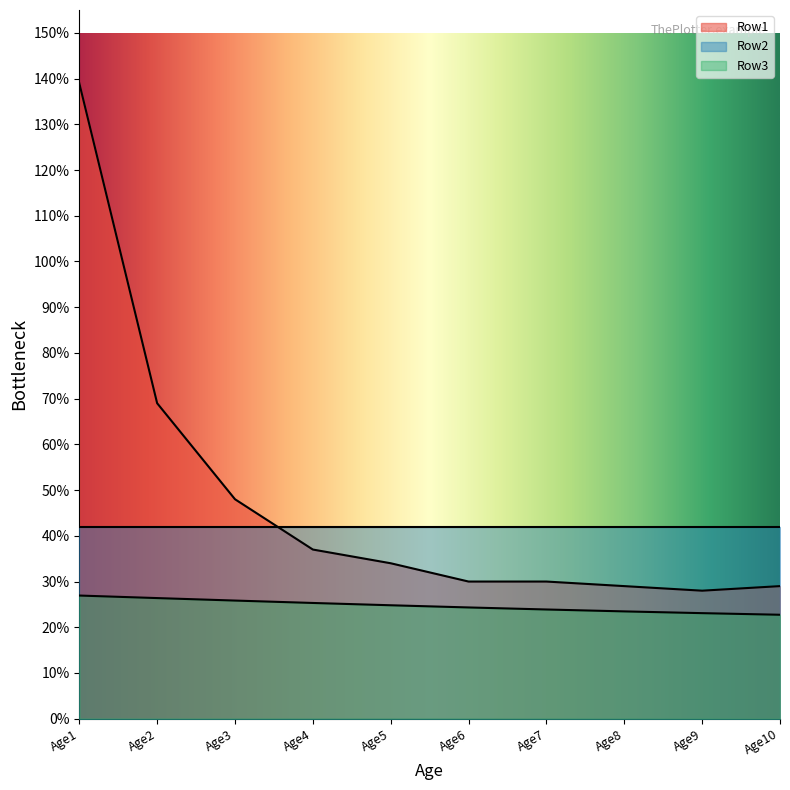

What are all the series names shown in the legend?

Row1, Row2, Row3